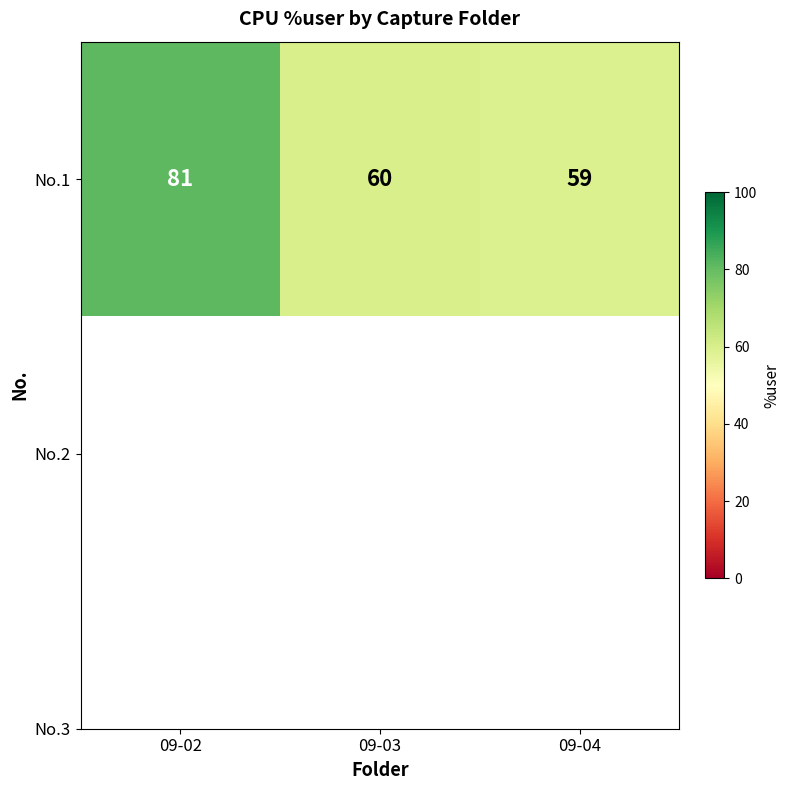

Reading left to right, list all the values displayed in this chart.

09-02=81	09-03=60	09-04=59